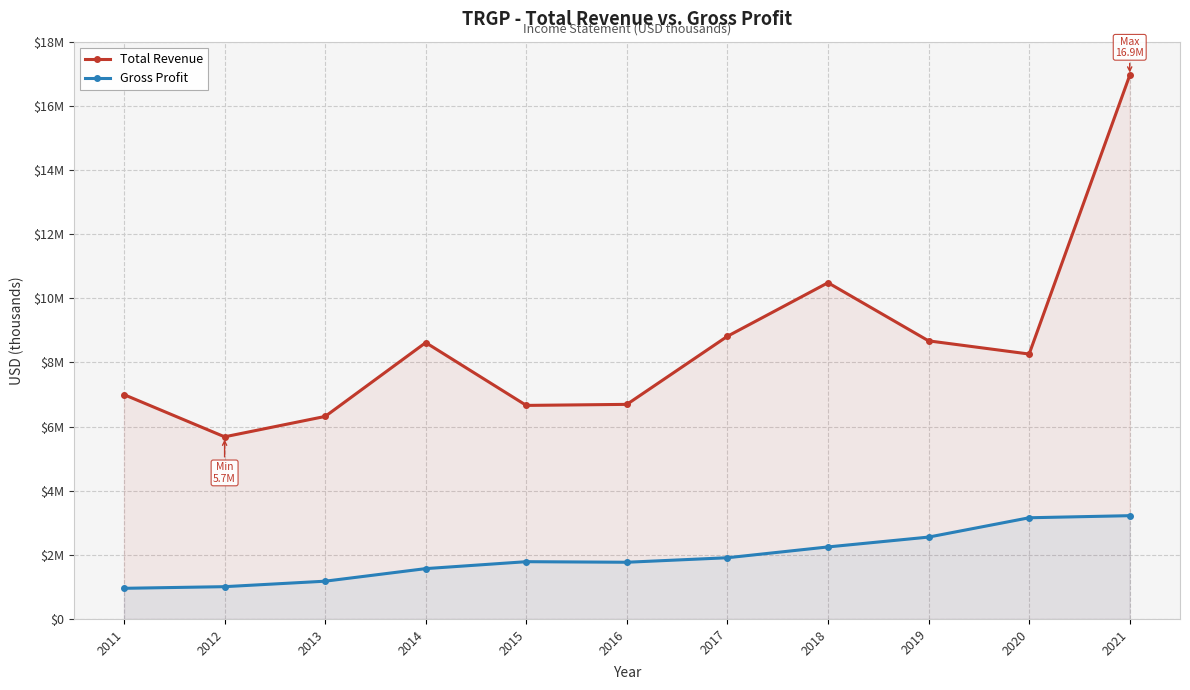

How many interior local valleys does the Total Revenue series have?

3